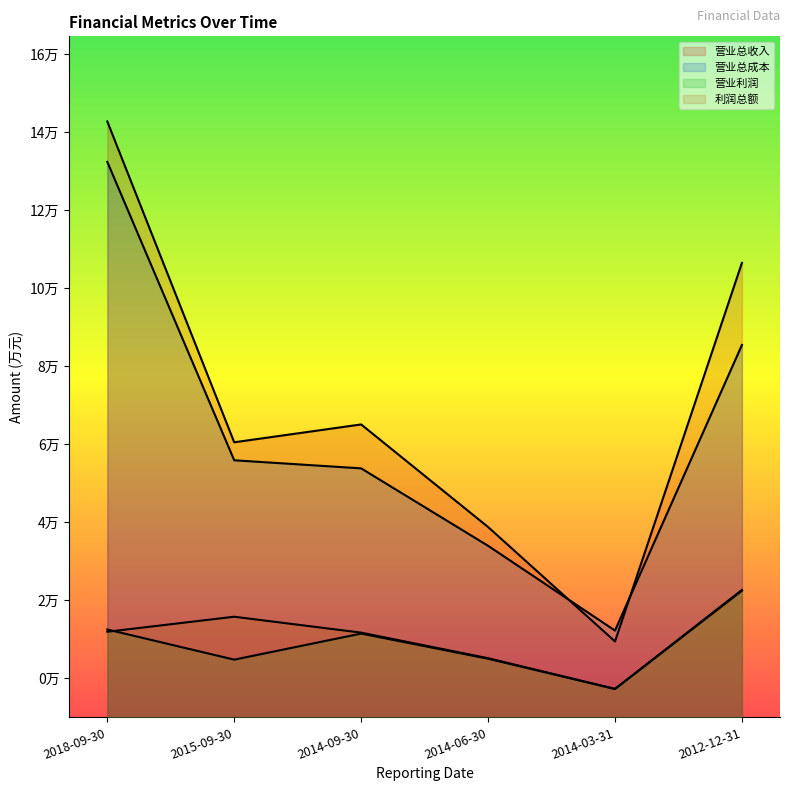

List the series in order of their peak value, highest first.

营业总收入, 营业总成本, 利润总额, 营业利润